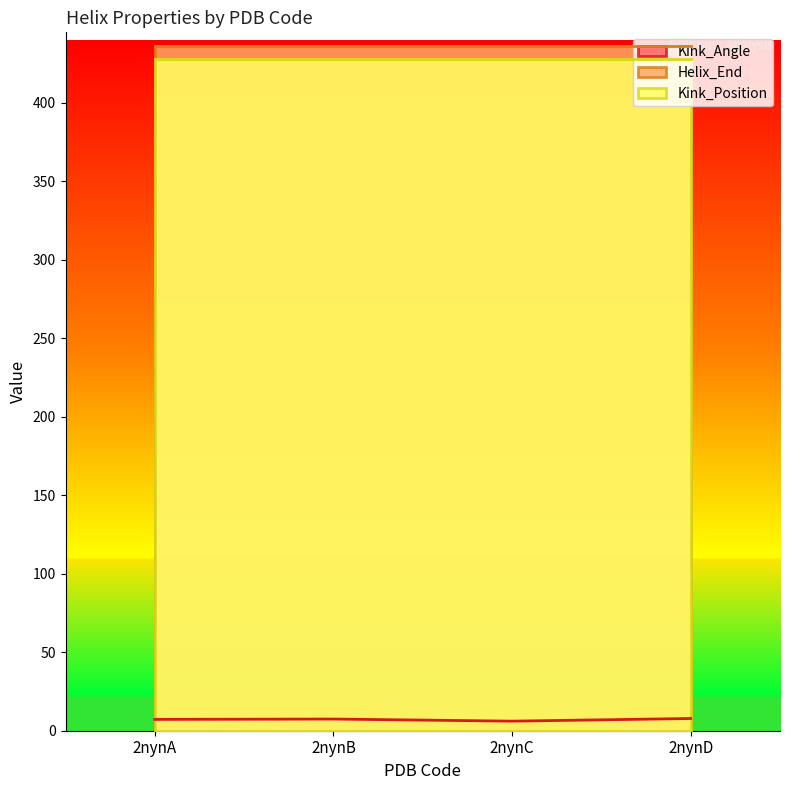

What is the greatest value displayed?

436.0